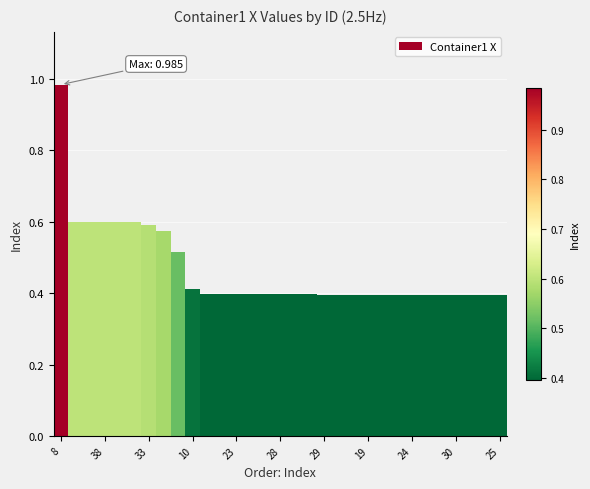

What is the sum of all values?

14.4